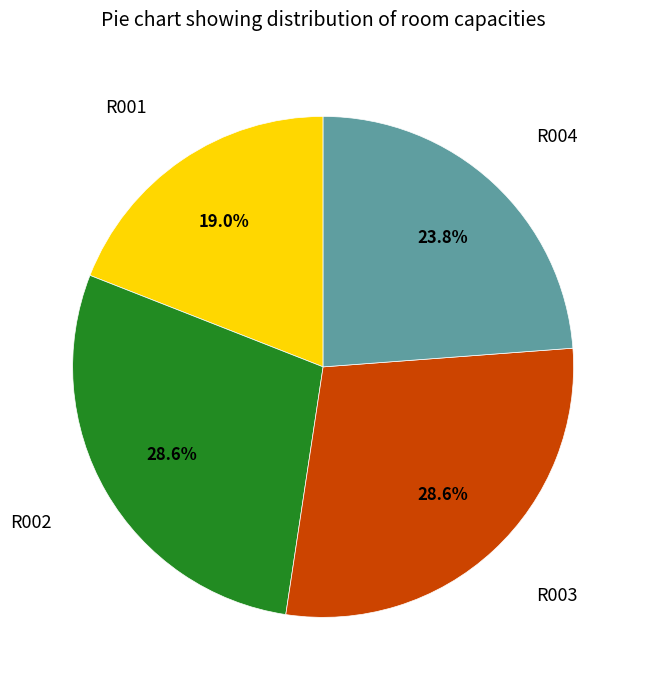

Is there any slice that represents more than half of the pie?

No